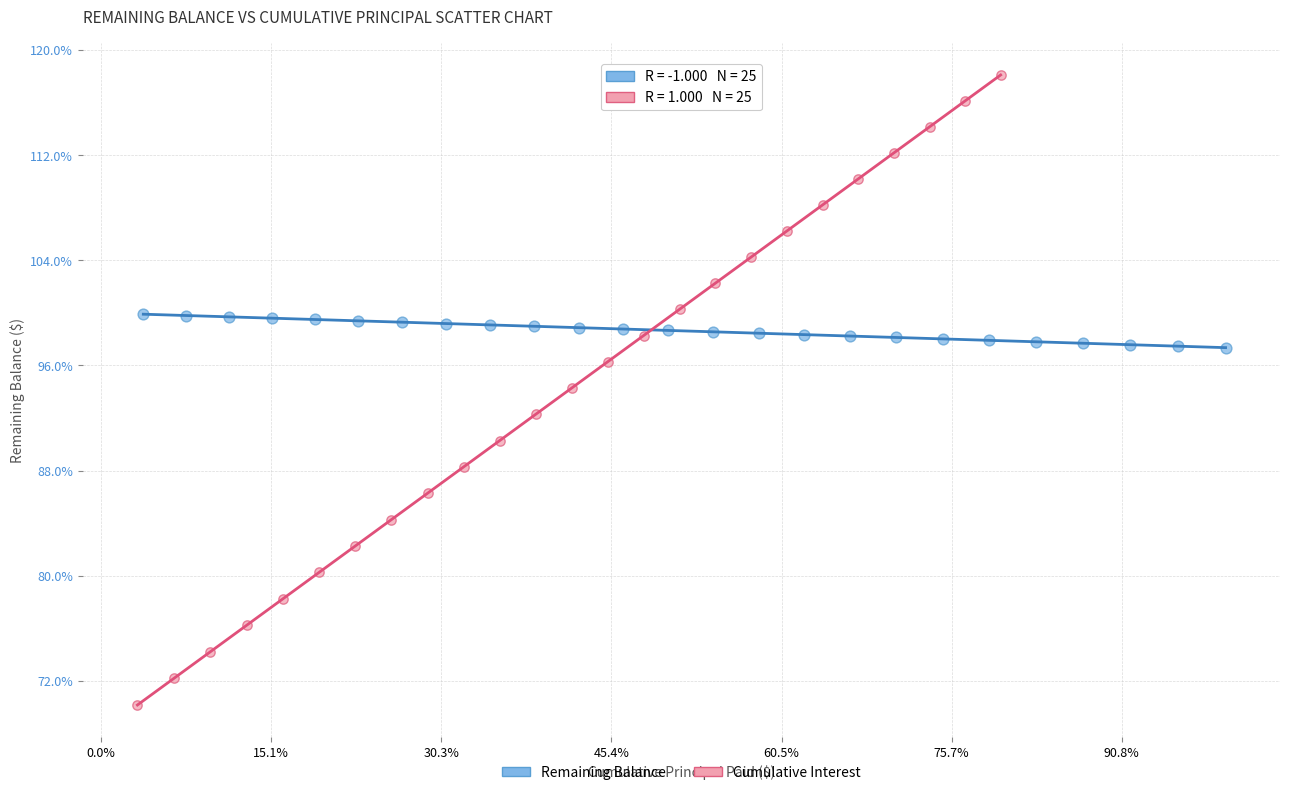

What are all the series names shown in the legend?

Remaining Balance, Cumulative Interest